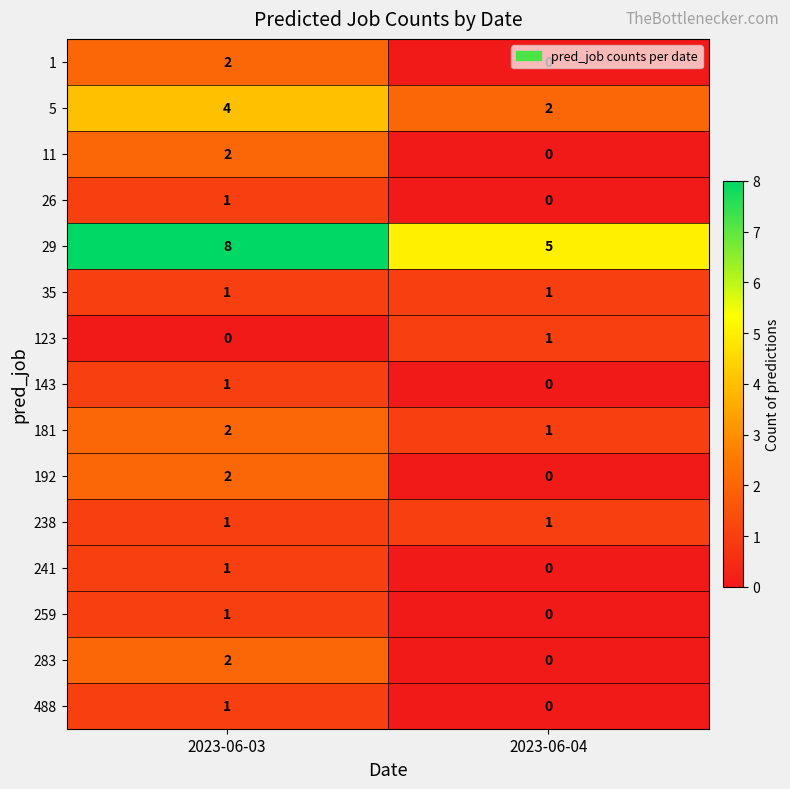

What is the sum of all 181 values?

3